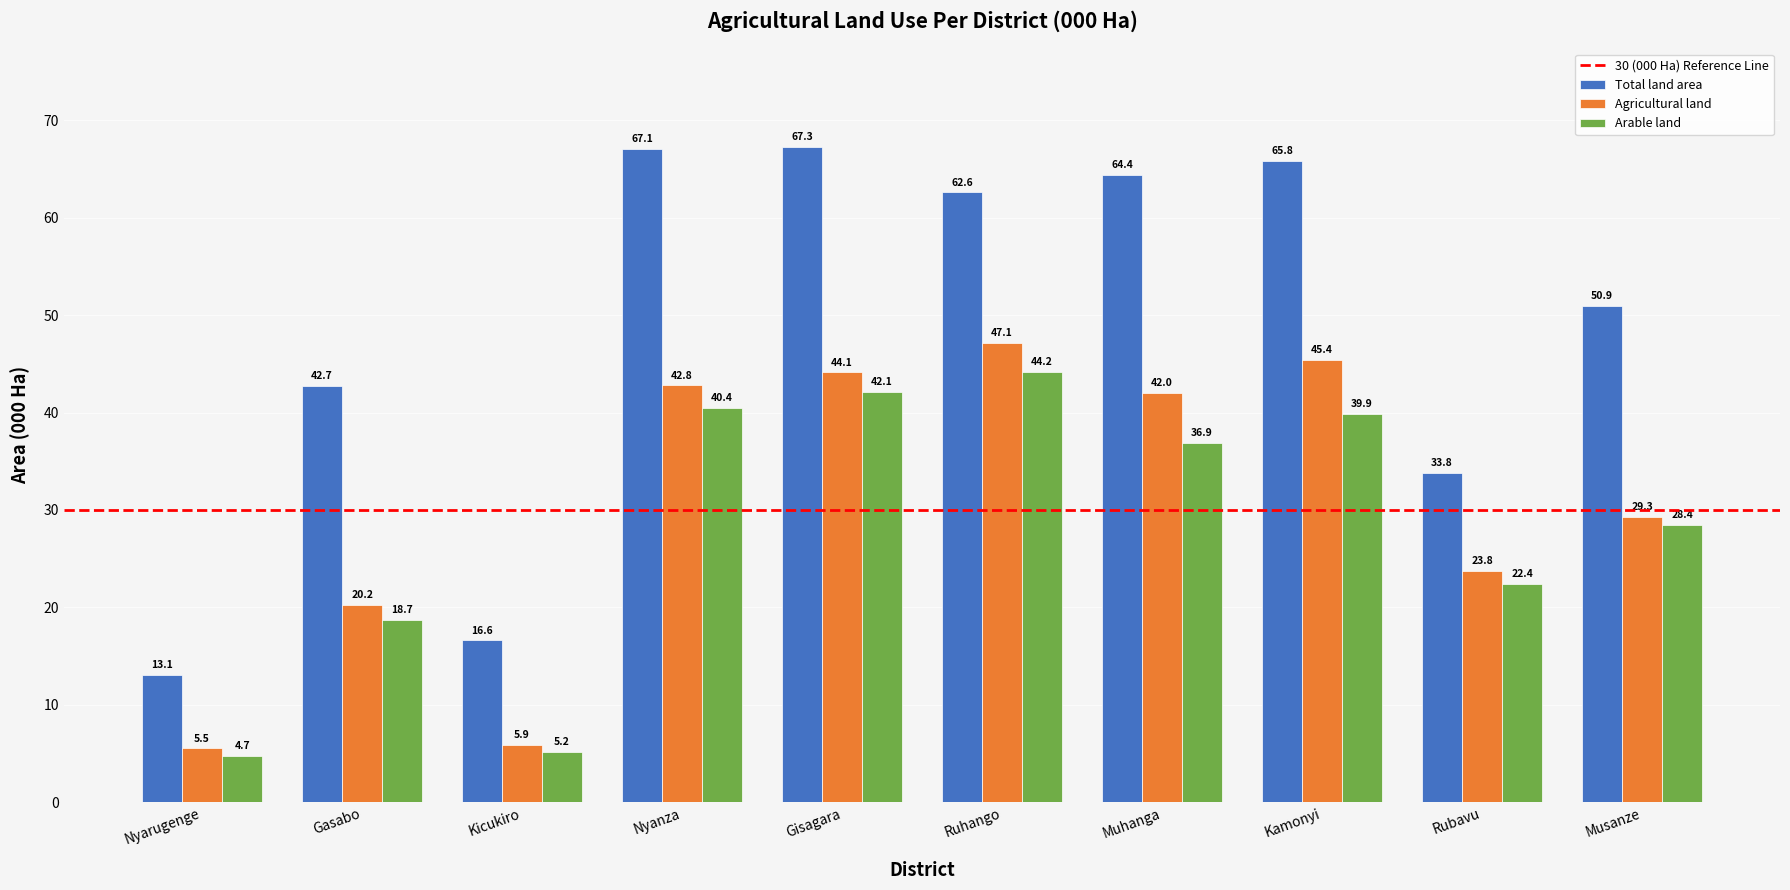

What is the lowest value of the Total land area series?

13.1